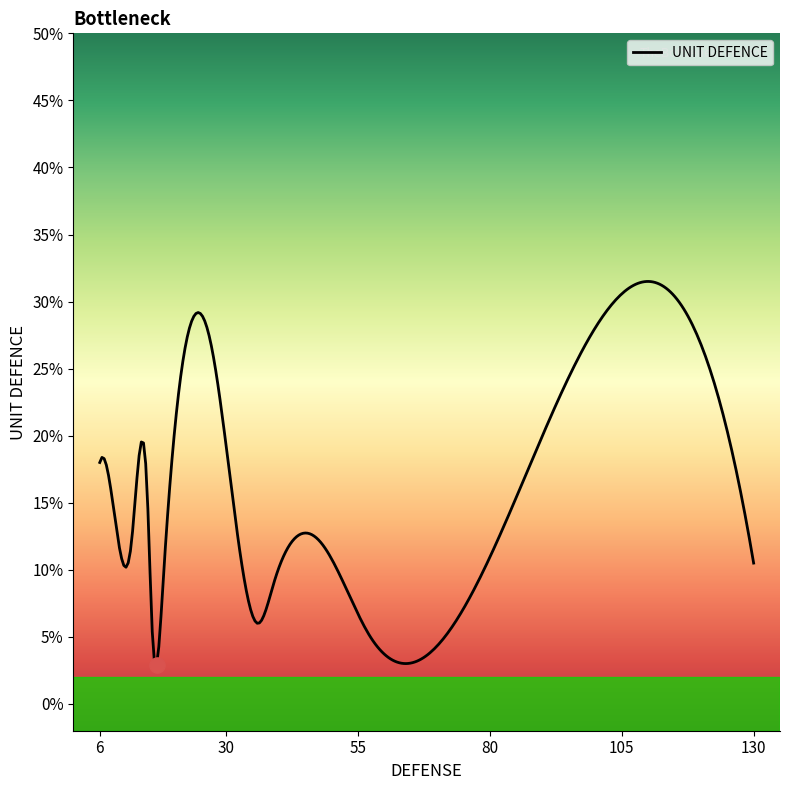

What is the difference between the maximum and minimum values?

28.6